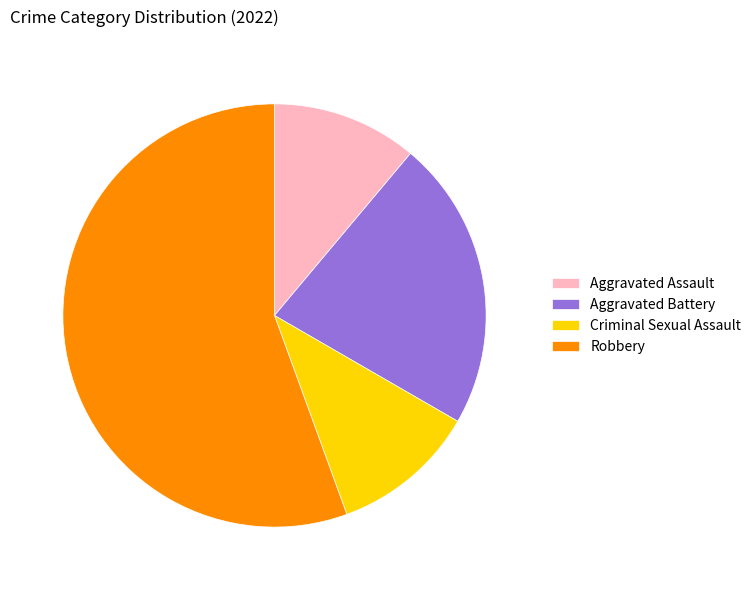

Is it true that Aggravated Battery is 22% of the pie?

True